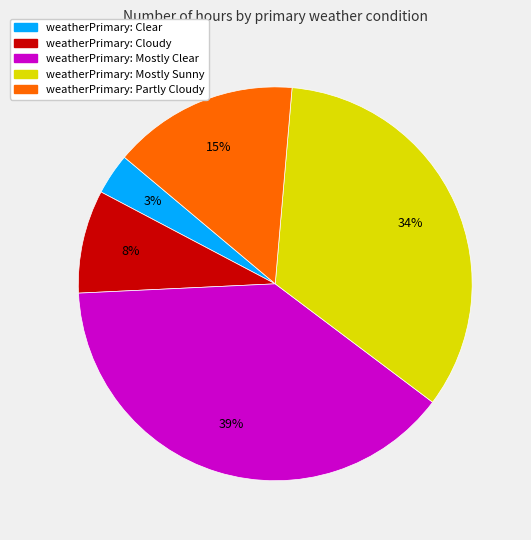

Count the number of slices in the pie.

5